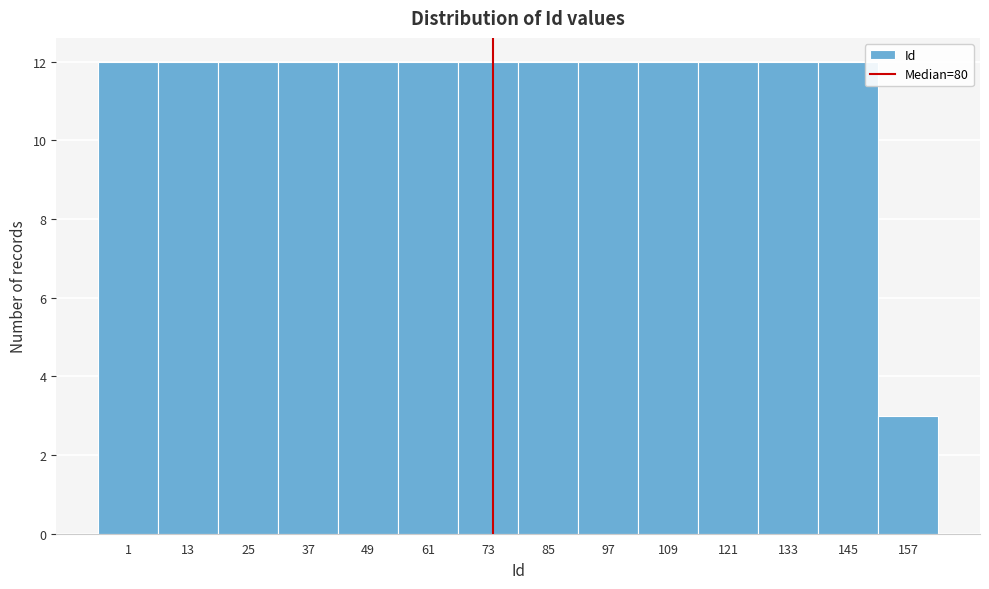

Reading left to right, what are all the values shown in this chart?

1=12	13=12	25=12	37=12	49=12	61=12	73=12	85=12	97=12	109=12	121=12	133=12	145=12	157=3